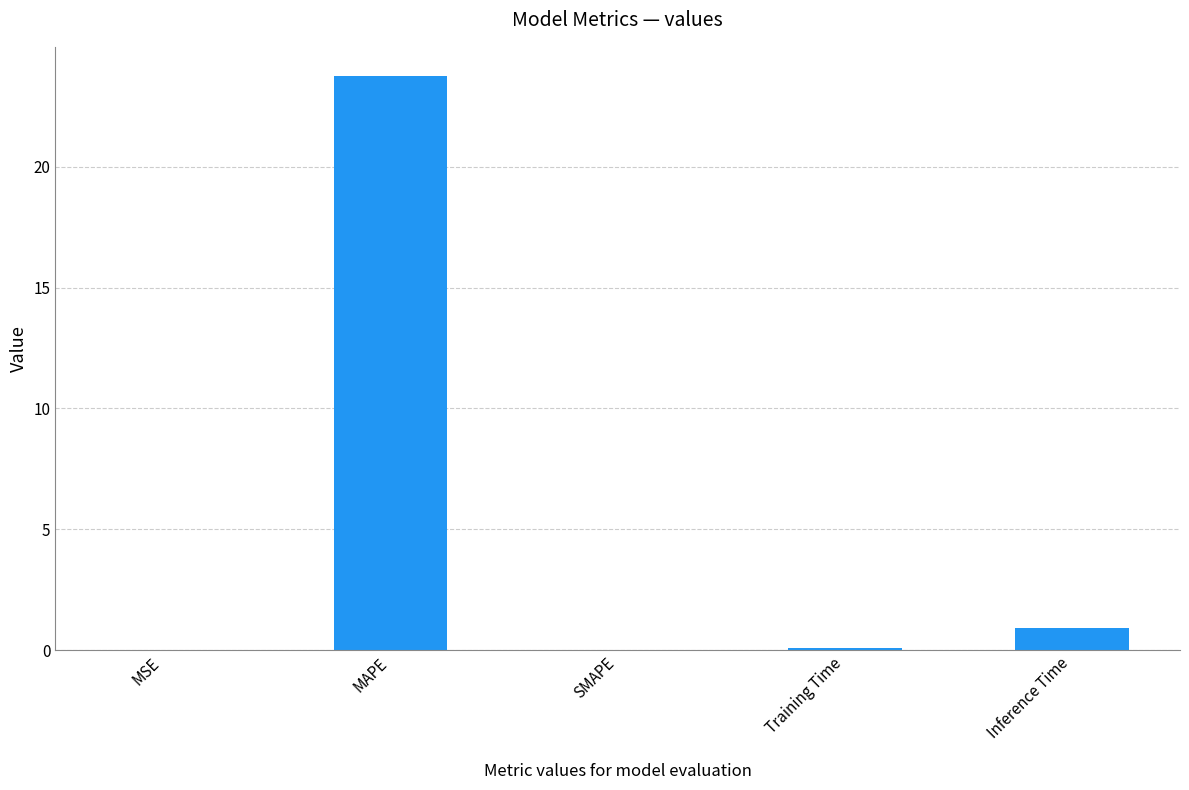

Are the bars horizontal?

No